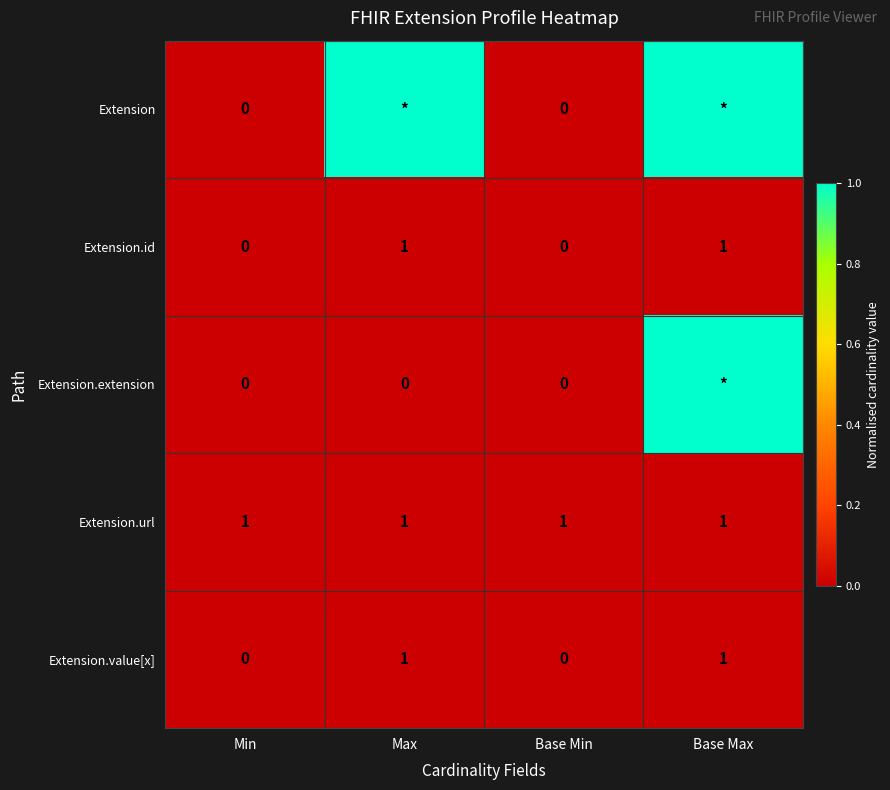

True or false: Extension.url has a value of 0 at Min.

False